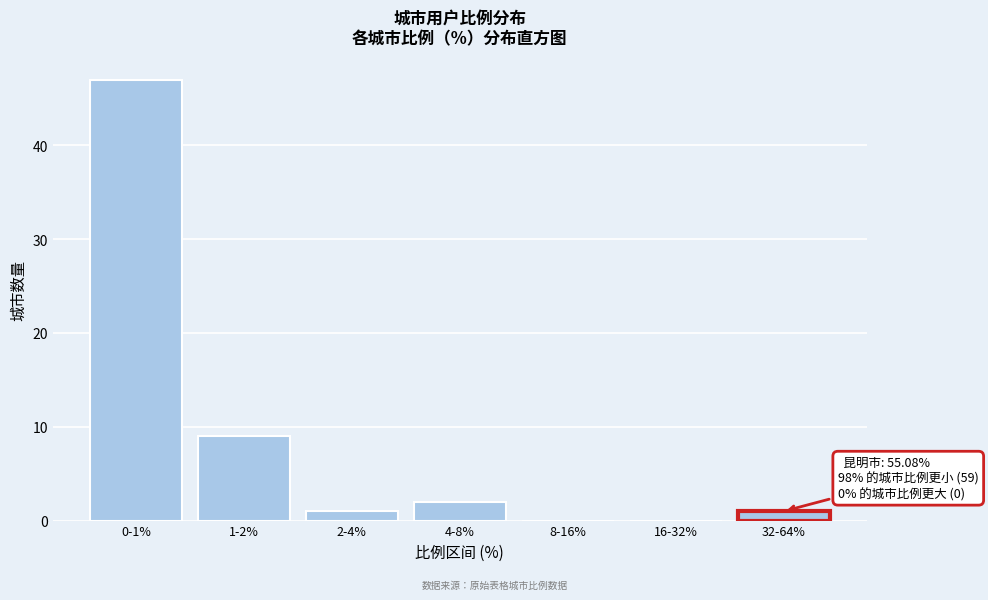

Reading left to right, what are all the values shown in this chart?

0-1%=47	1-2%=9	2-4%=1	4-8%=2	8-16%=0	16-32%=0	32-64%=1